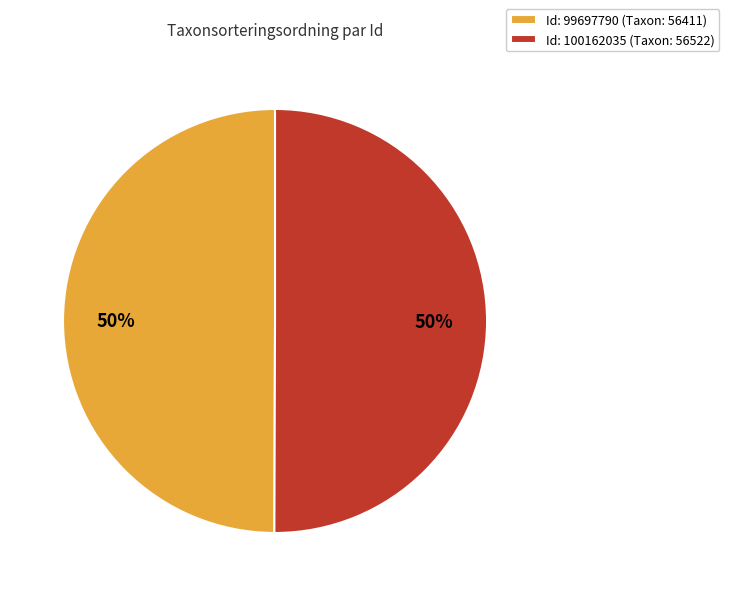

Approximately how many times larger is the value at Id: 99697790 (Taxon: 56411) compared to Id: 100162035 (Taxon: 56522)?

1.0